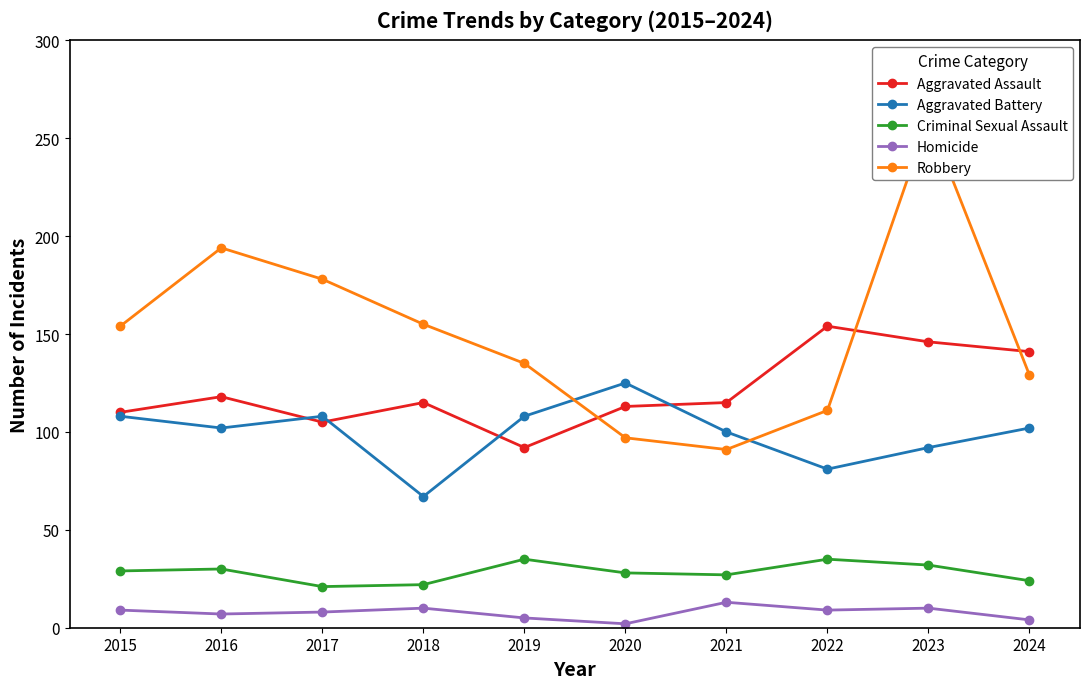

Is the value of Aggravated Battery at 2017 greater than the value of Robbery at 2019?

No